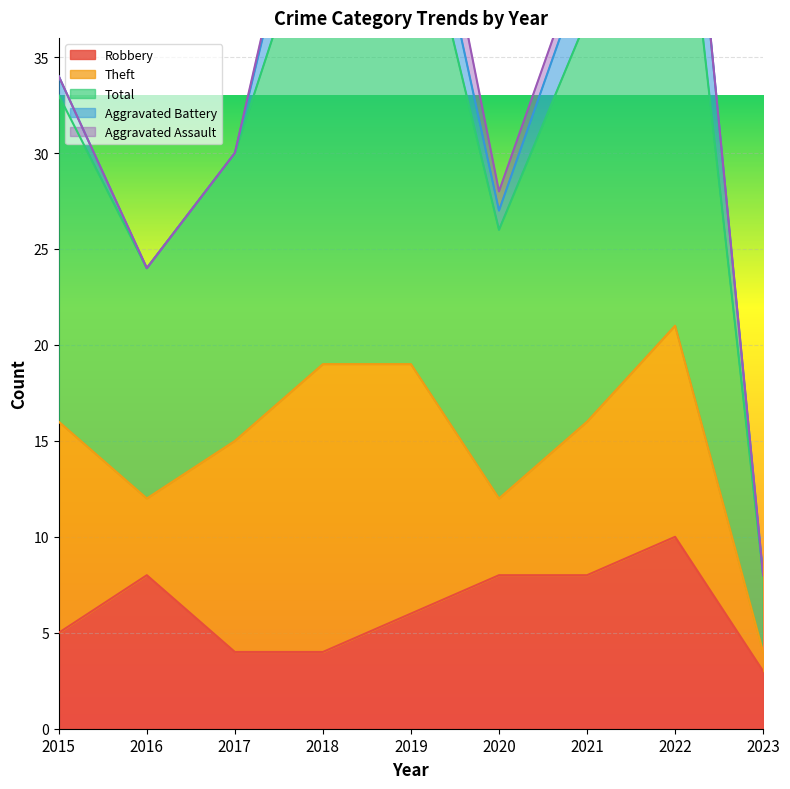

Is the value of Robbery at 2017 greater than the value of Total at 2019?

No